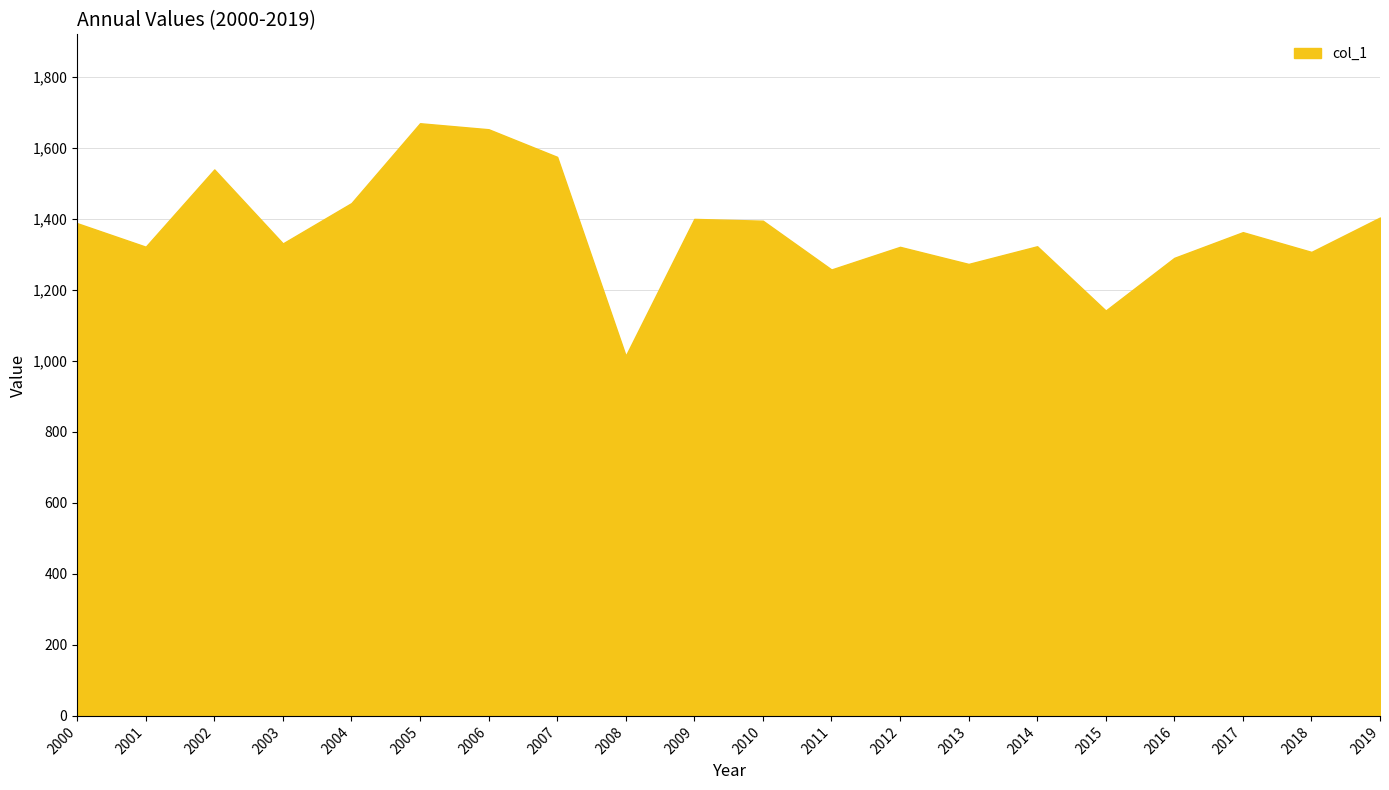

How many interior local peaks (higher than both neighbors) does the data have?

6